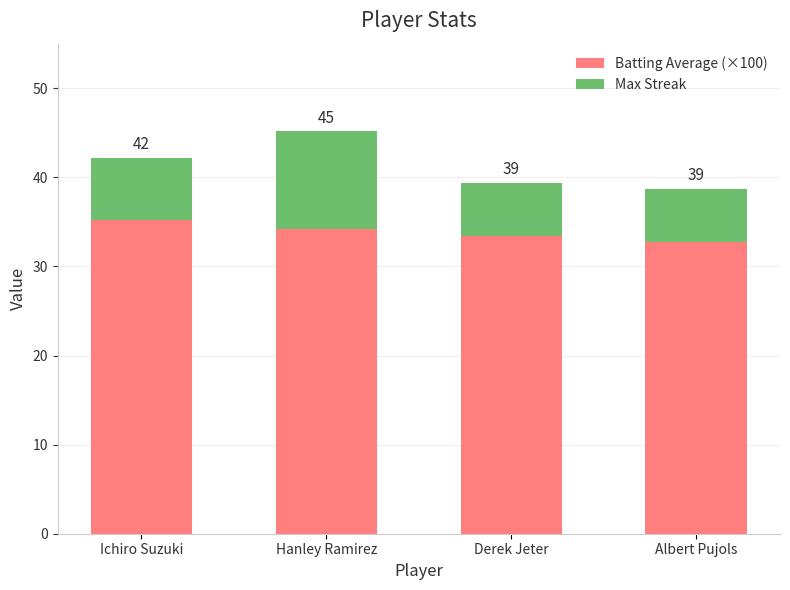

Which has a higher value, Hanley Ramirez or Ichiro Suzuki?

Ichiro Suzuki